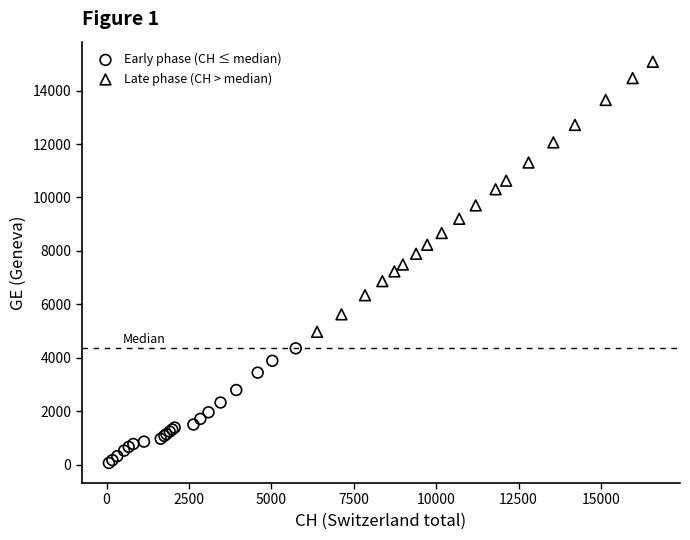

Which series has the largest Y range (max minus min)?

Late phase (CH > median)